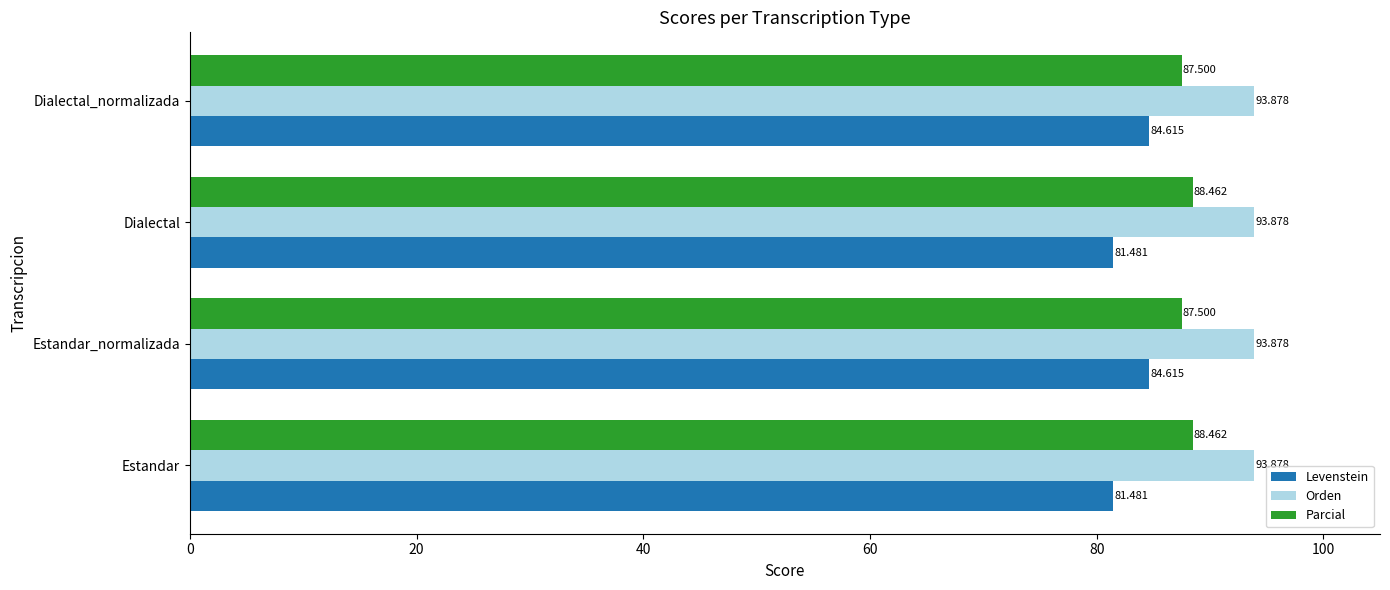

Which series changed the most between Estandar and Estandar_normalizada?

Levenstein